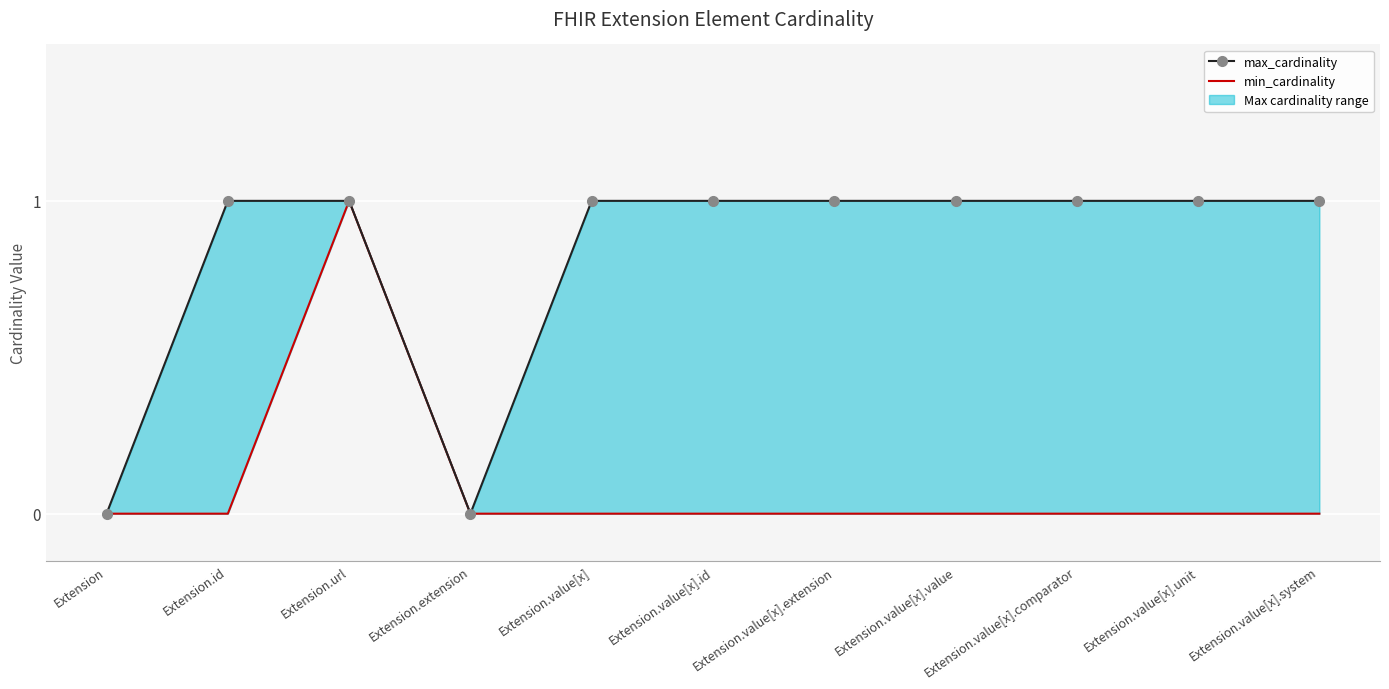

Between Extension.id and Extension.extension, which series saw the biggest shift?

max_cardinality